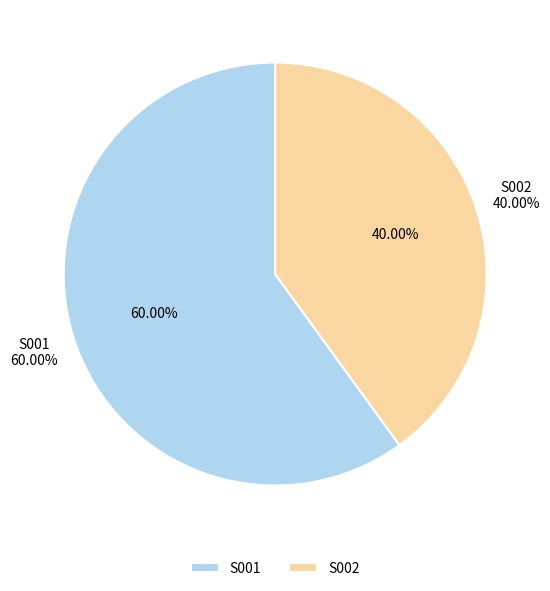

How many segments does this pie chart have?

2